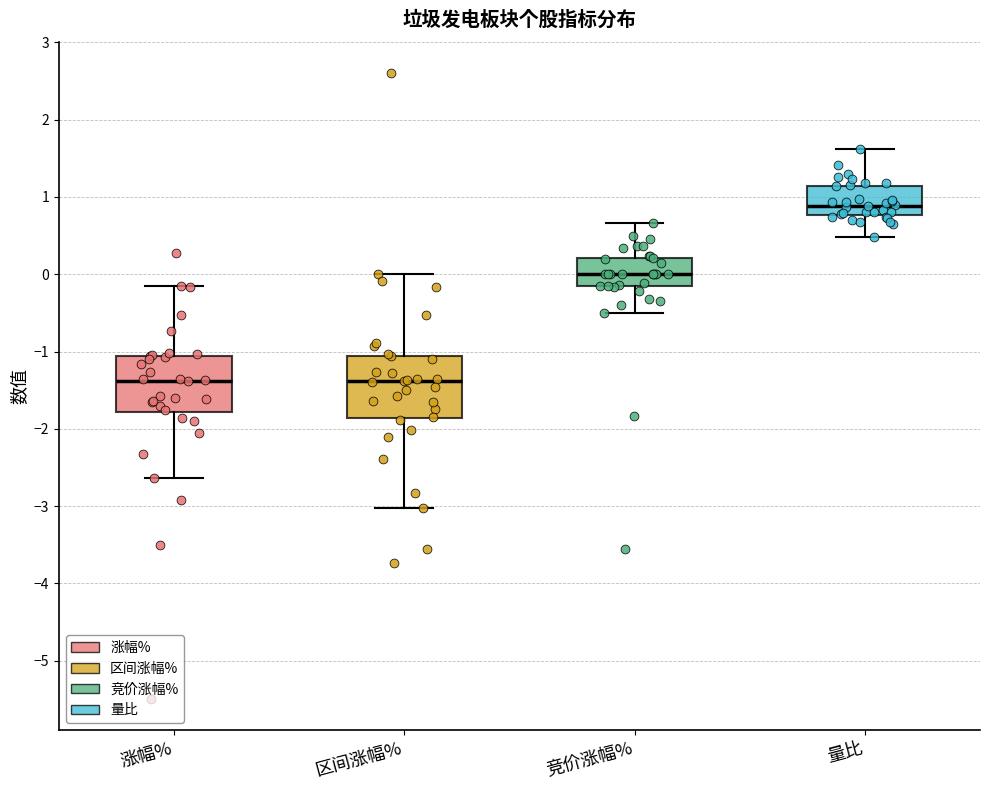

Reading left to right, read every box against the y-axis: the position of its median line, the range the box covers, and the ends of its whiskers. The values are not printed on the chart, so give them approximately, as read against the axis.

涨幅%: median -1.4, box -1.8 to -1.1, whiskers -2.6 to -0.1
区间涨幅%: median -1.4, box -1.9 to -1.1, whiskers -3.0 to 0.0
竞价涨幅%: median 0.0, box -0.2 to 0.2, whiskers -0.5 to 0.7
量比: median 0.9, box 0.8 to 1.1, whiskers 0.5 to 1.6